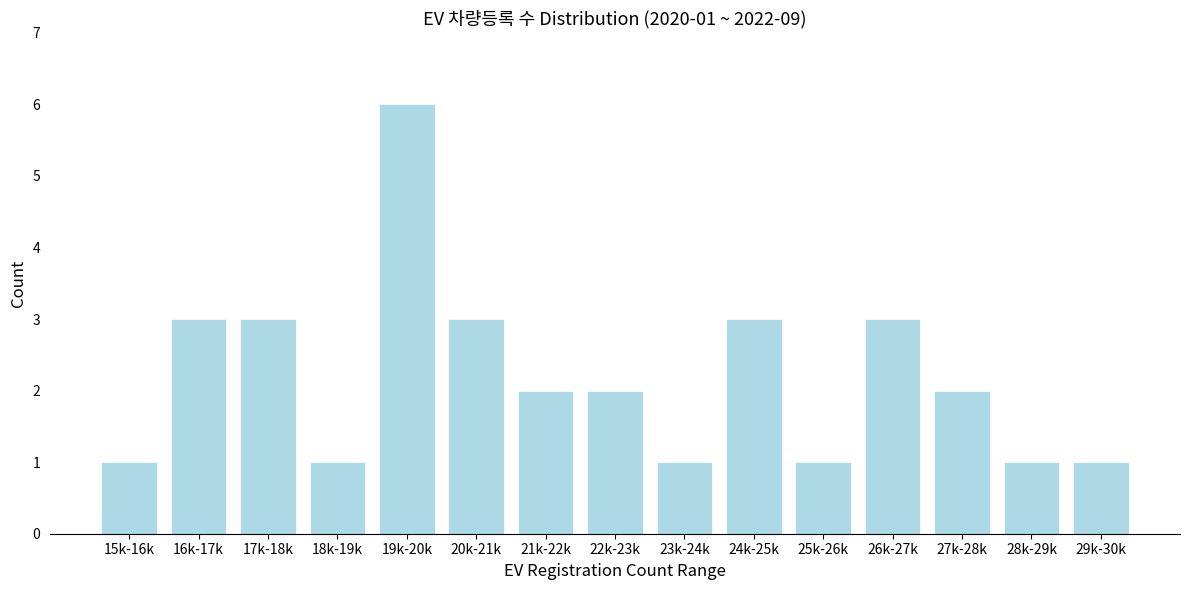

Reading left to right, list all the values displayed in this chart.

1	3	3	1	6	3	2	2	1	3	1	3	2	1	1